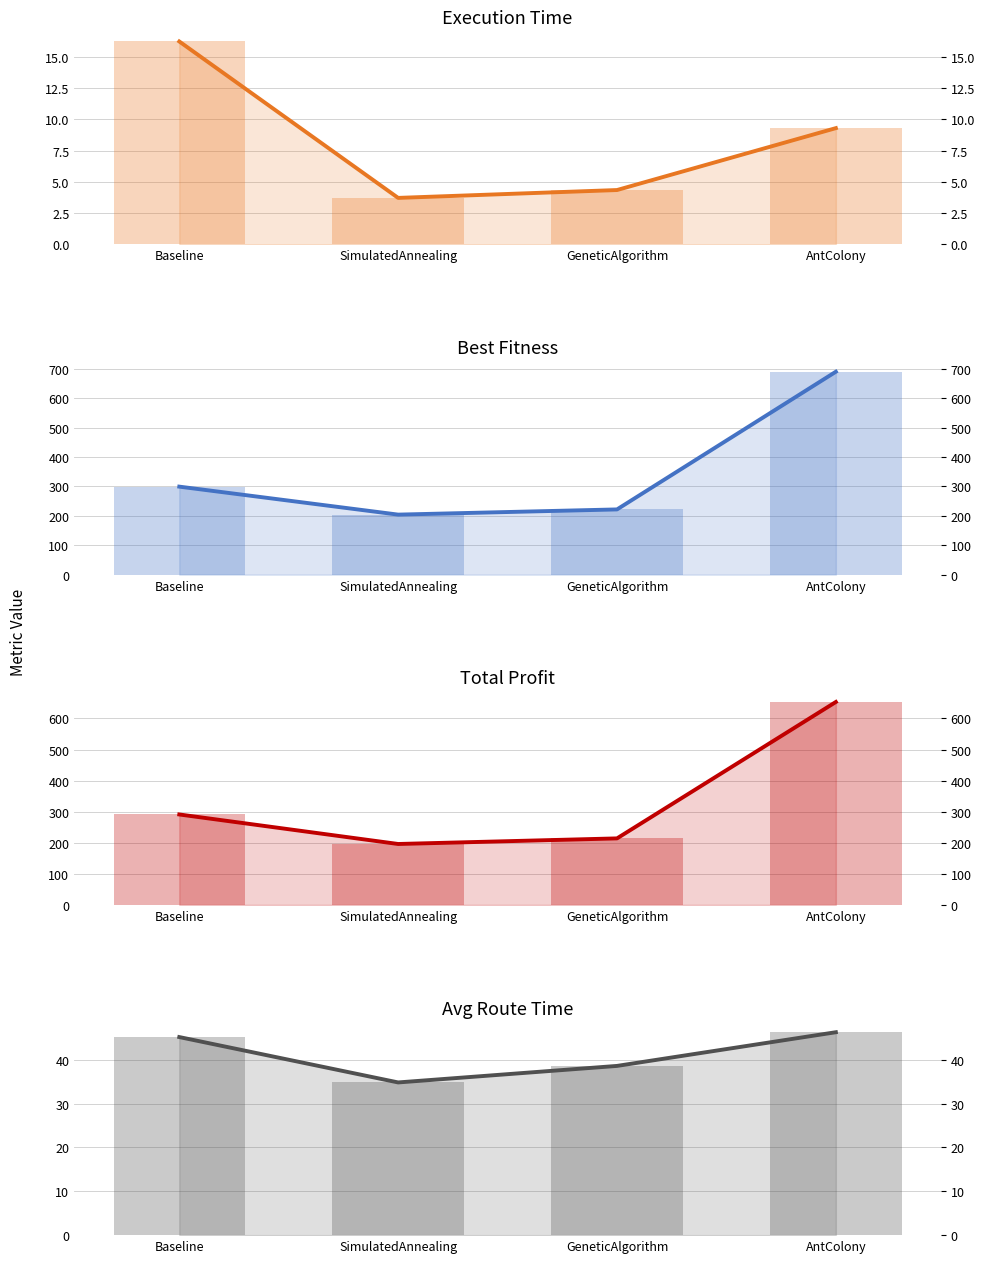

Where does the Execution_Time series first go above 9?

Baseline